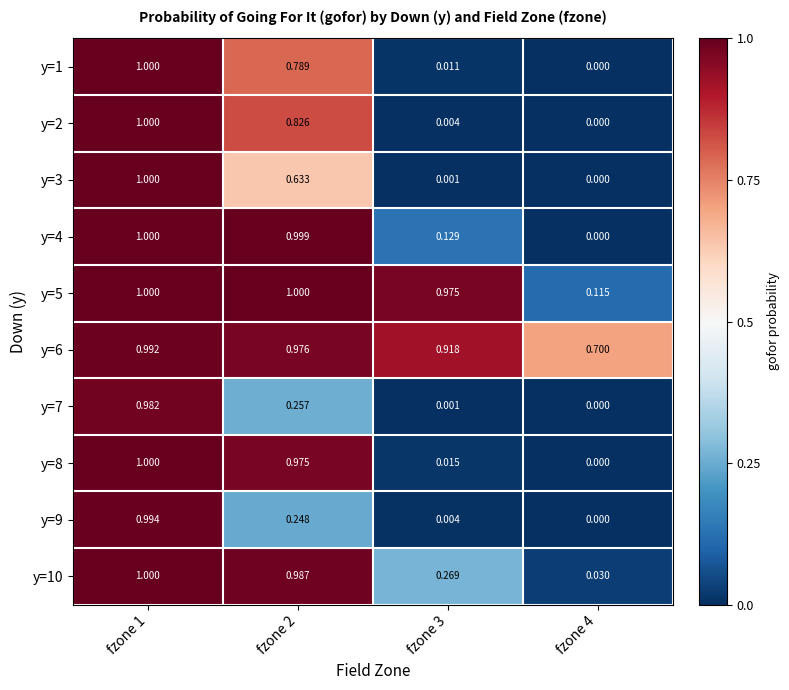

Is the value of y=4 at fzone 4 greater than the value of y=1 at fzone 3?

No